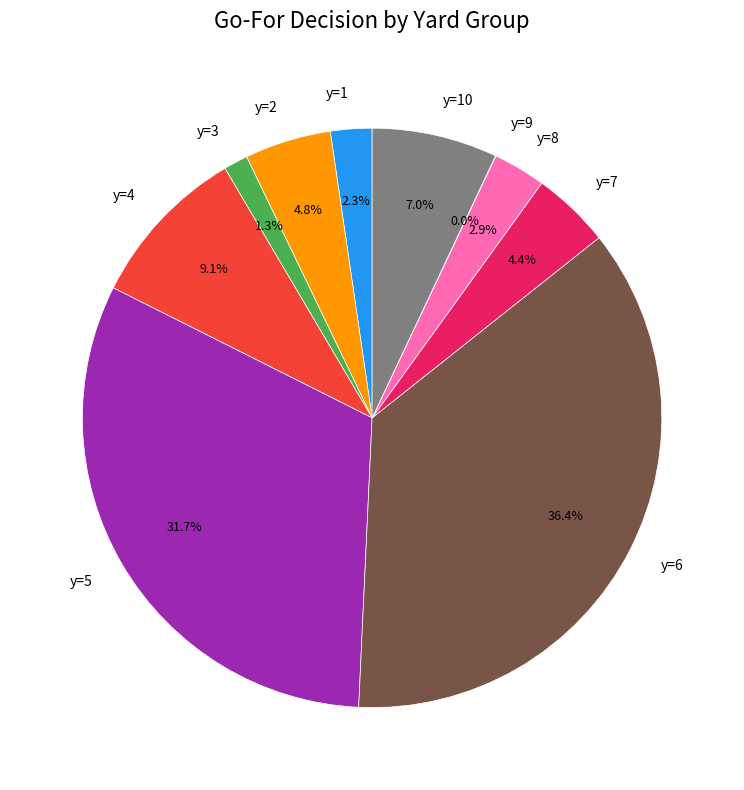

To the nearest percent, what is the difference between the largest and smallest slice percentages?

36%